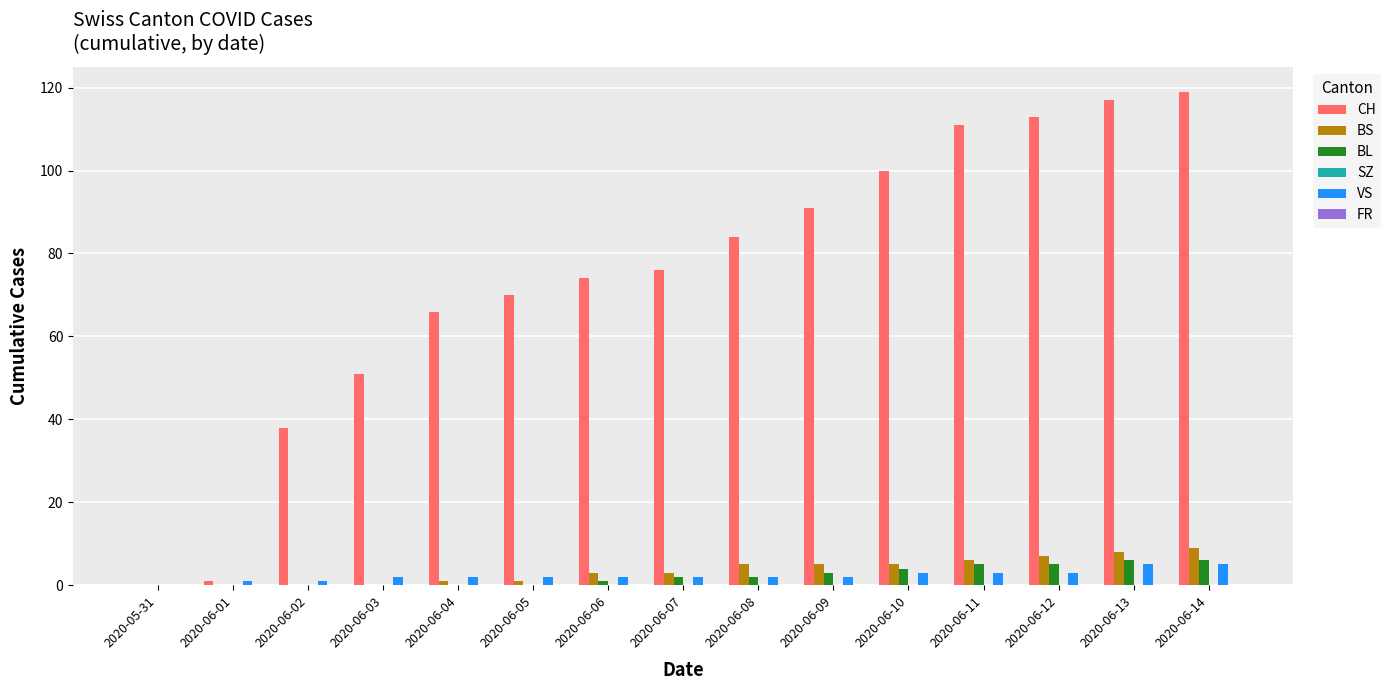

Which series changed the most between 2020-06-08 and 2020-06-12?

CH